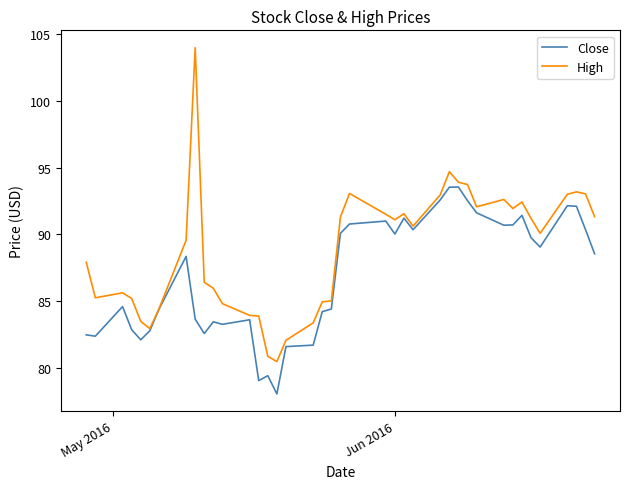

Rank the series by their maximum value, from lowest to highest.

Close, High